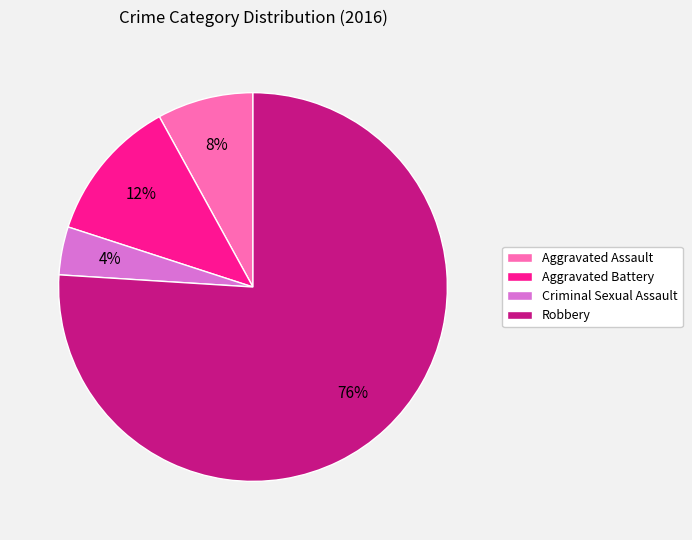

True or false: Criminal Sexual Assault accounts for 11% of the total.

False